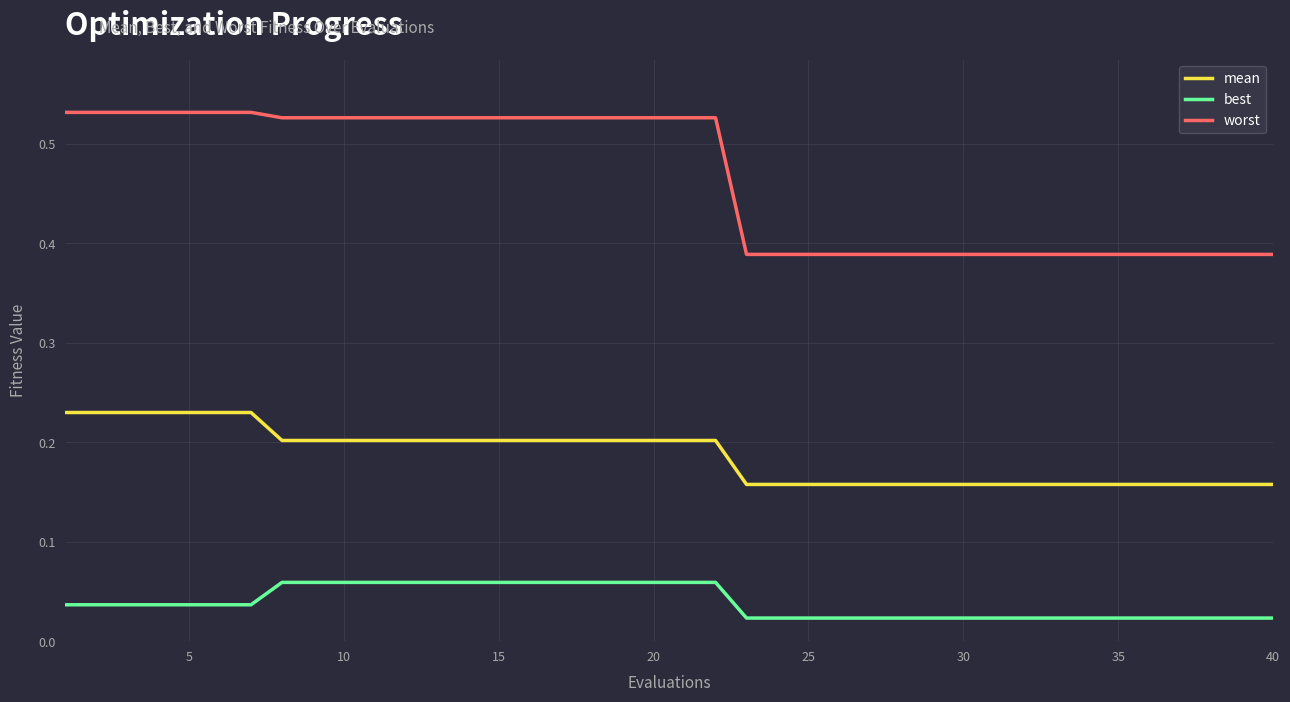

True or false: mean and best cross at least once.

False